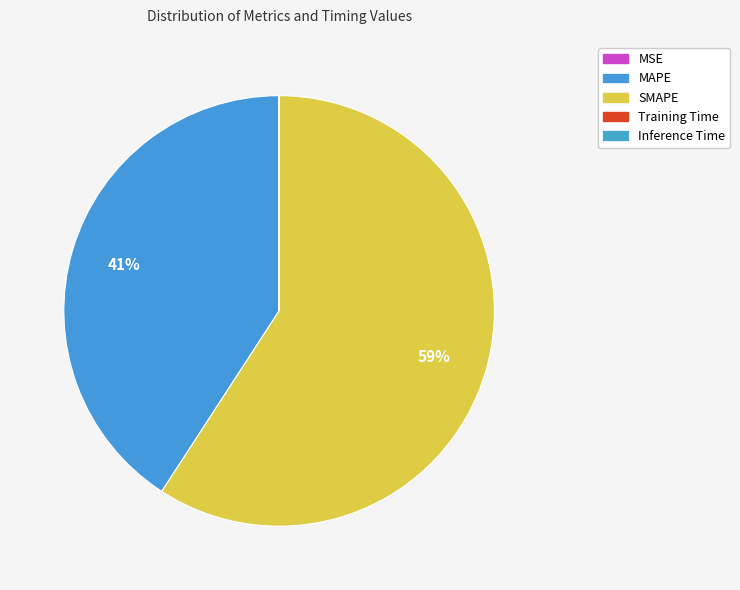

To the nearest percent, what is the difference between the largest and smallest slice percentages?

59%